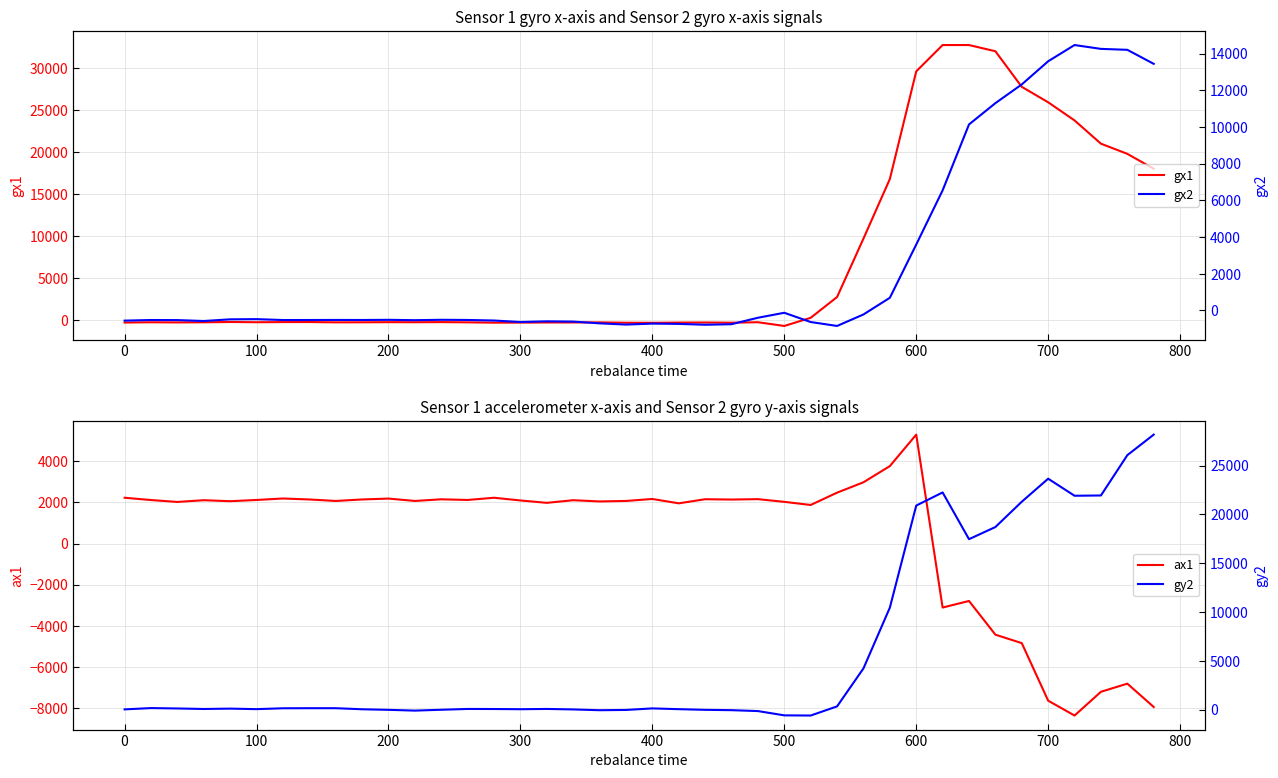

The value of ax1 at 400 is 2168. True or false?

True